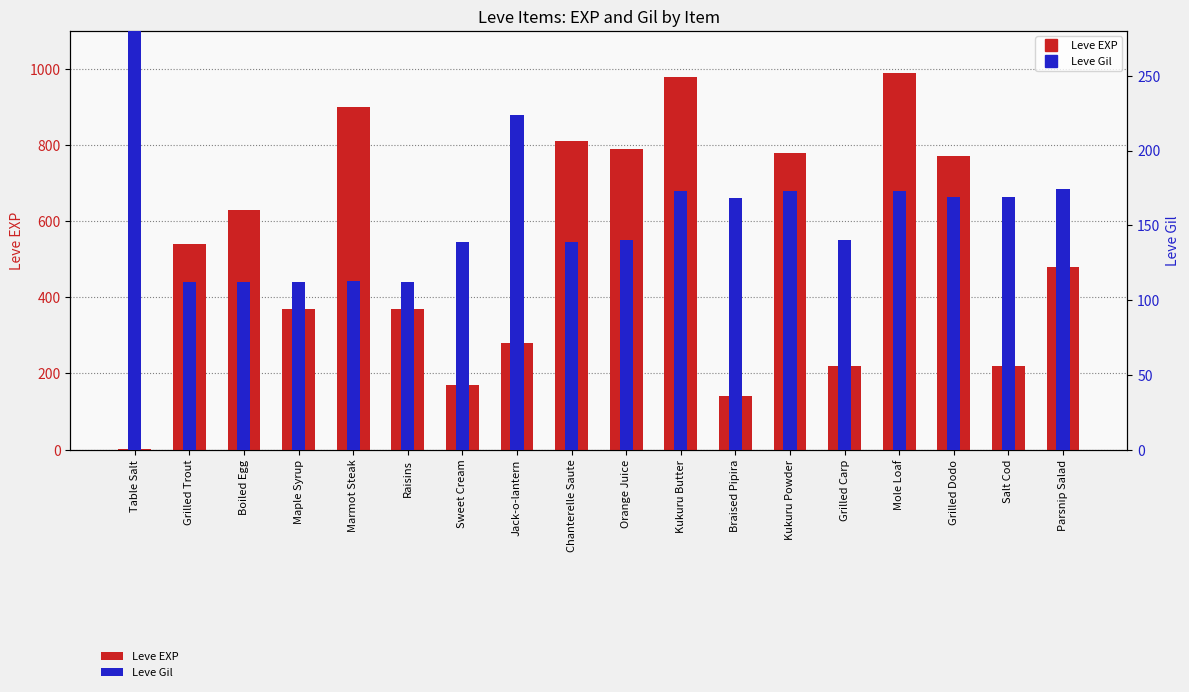

Read the Leve Gil value at Kukuru Powder.

173